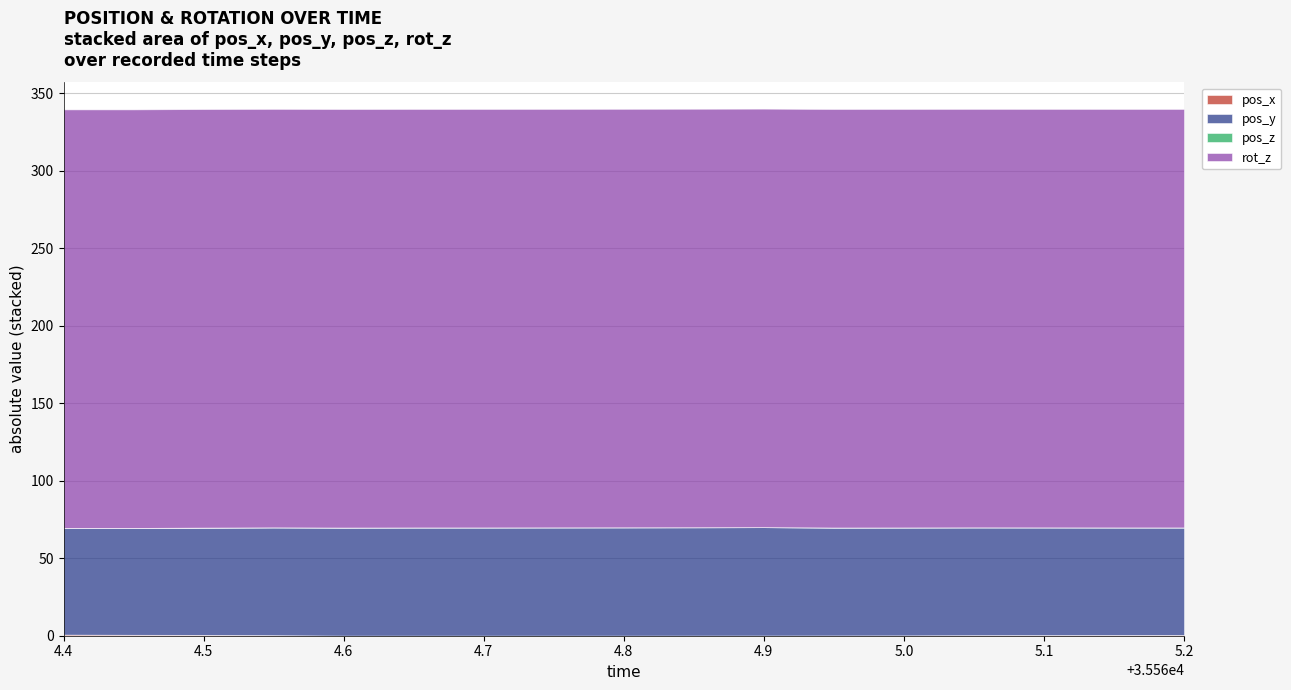

What is the maximum value shown in the chart?

270.0